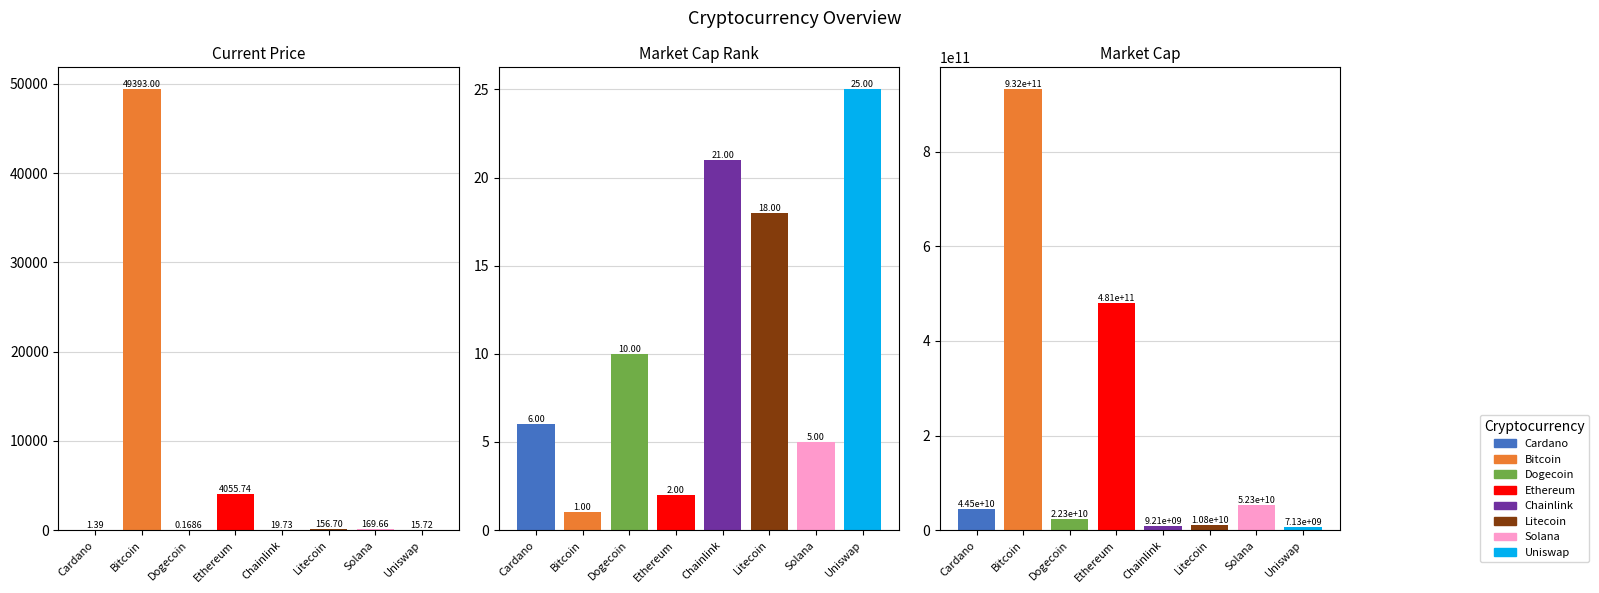

Rank the series at Dogecoin from highest to lowest value.

market_cap, market_cap_rank, current_price